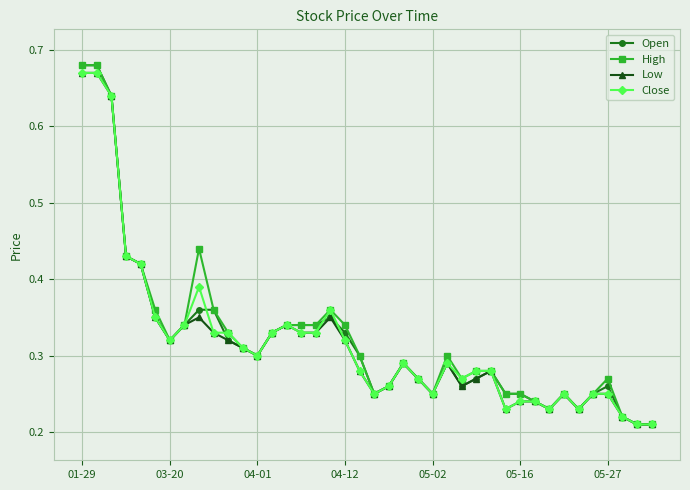

At how many categories does at least one series exceed 0?

40